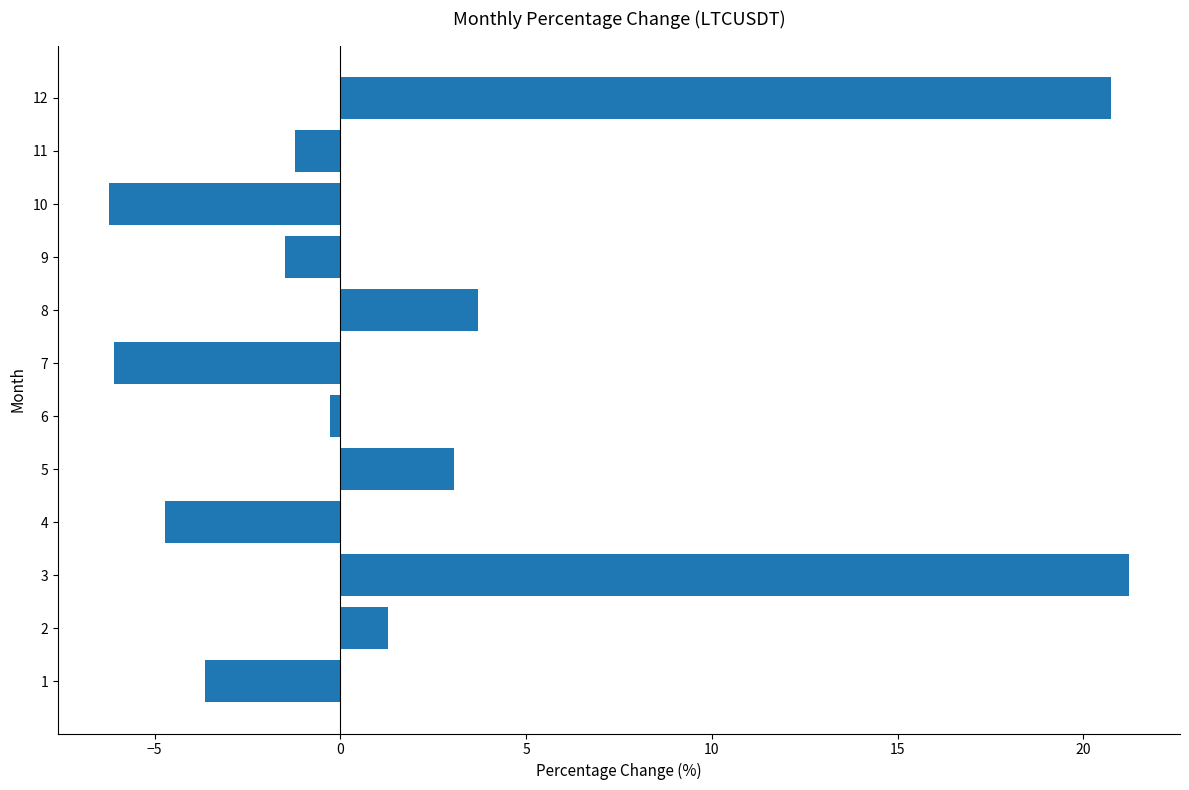

Is it true that the value at 5 is 3.1?

True